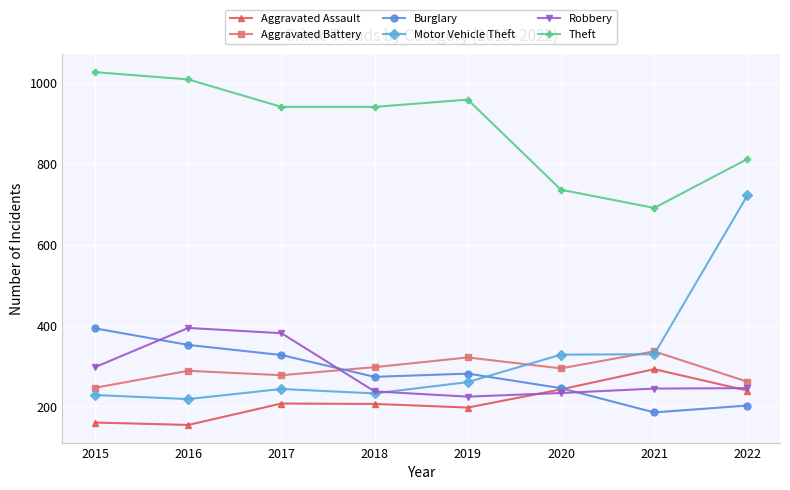

What value does the Aggravated Battery series have at 2018?

297